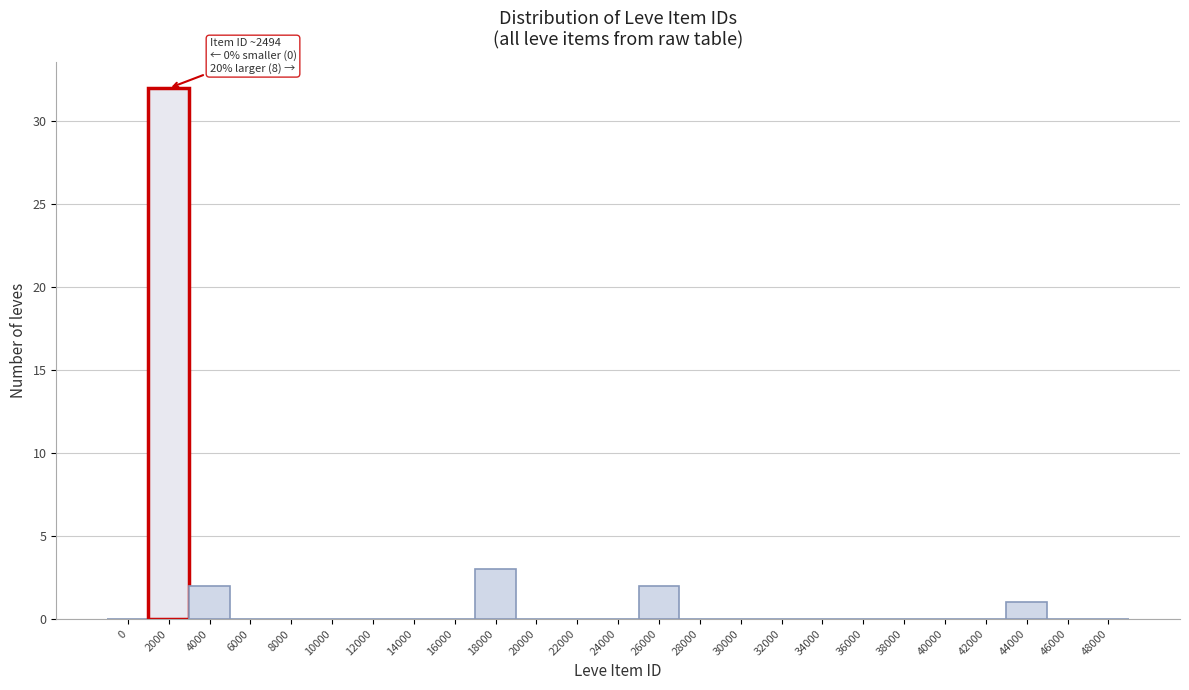

Reading right to left, what are all the values shown in this chart?

48000=0	46000=0	44000=1	42000=0	40000=0	38000=0	36000=0	34000=0	32000=0	30000=0	28000=0	26000=2	24000=0	22000=0	20000=0	18000=3	16000=0	14000=0	12000=0	10000=0	8000=0	6000=0	4000=2	2000=32	0=0